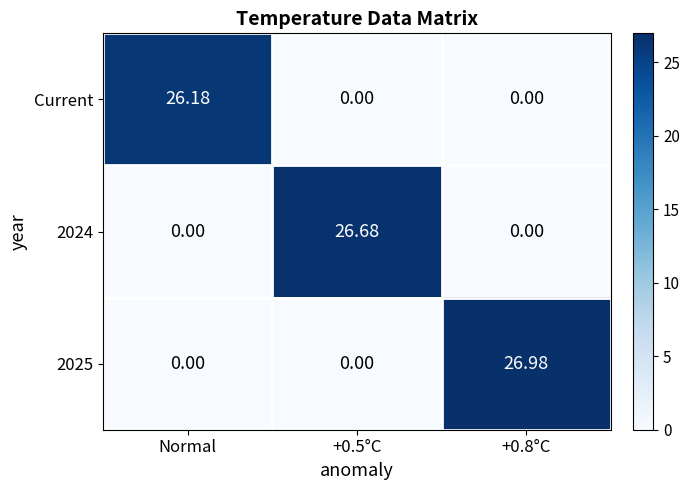

At which category is the sum across all series the highest?

+0.8°C